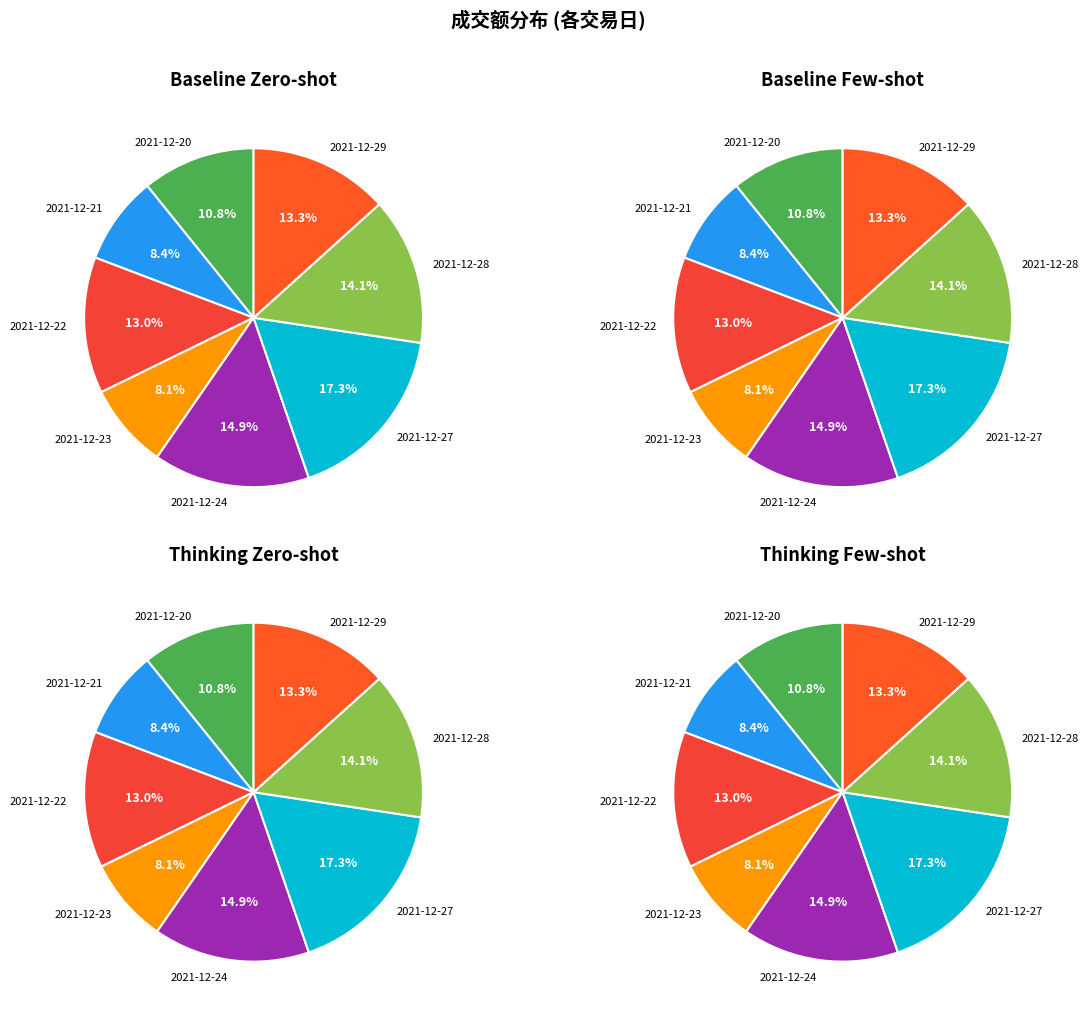

Between 2021-12-22 and 2021-12-27, which is larger?

2021-12-27